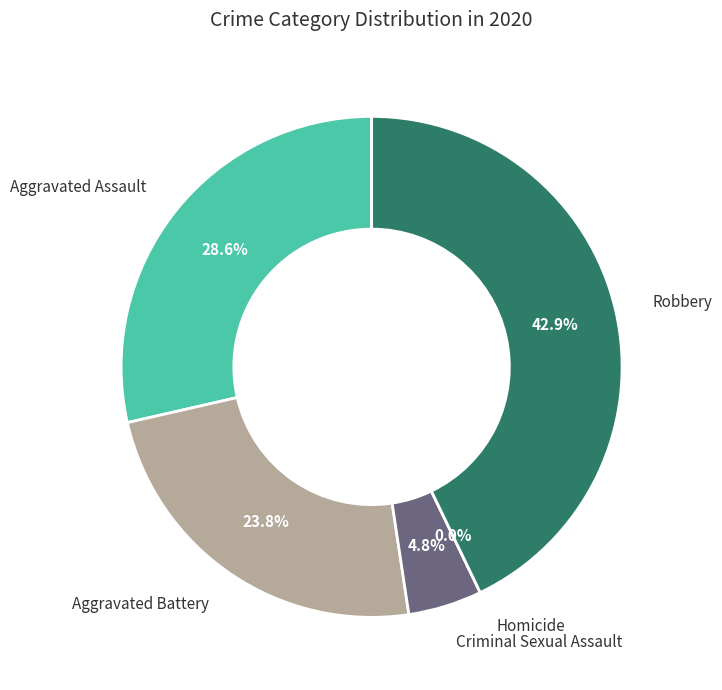

What is the largest slice in the pie chart?

Robbery